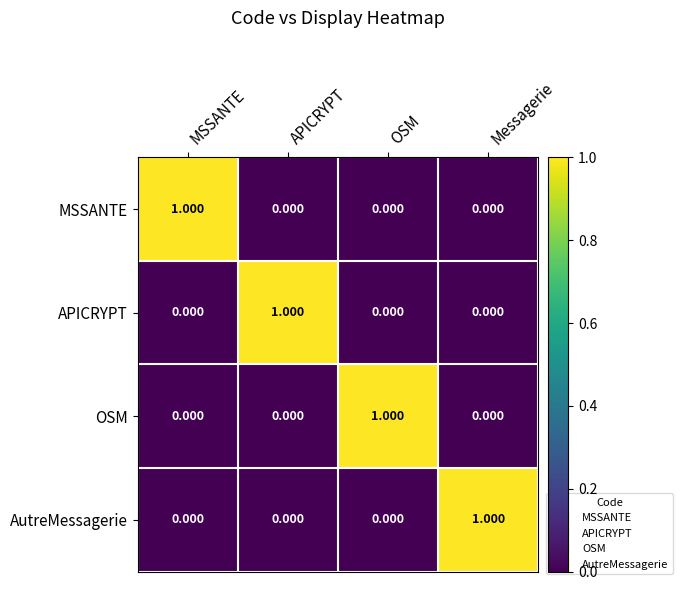

At which label does AutreMessagerie reach its peak?

Messagerie